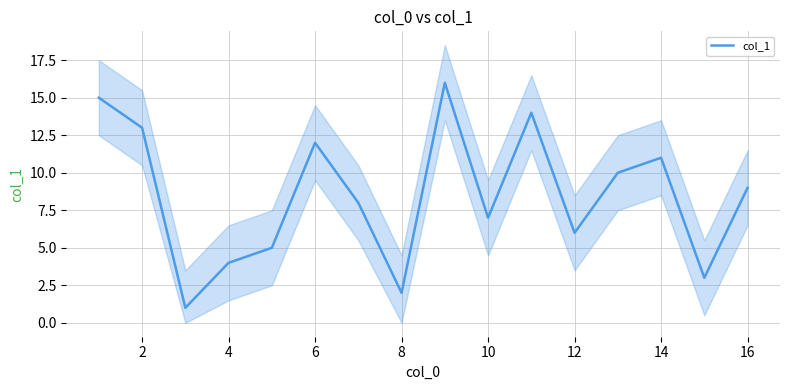

Count the number of data series in this chart.

1